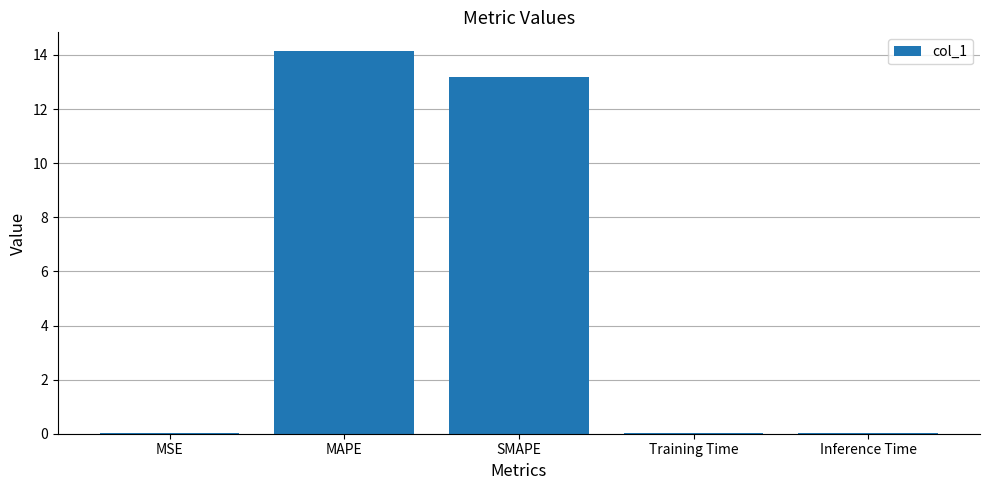

Count the number of categories in the chart.

5